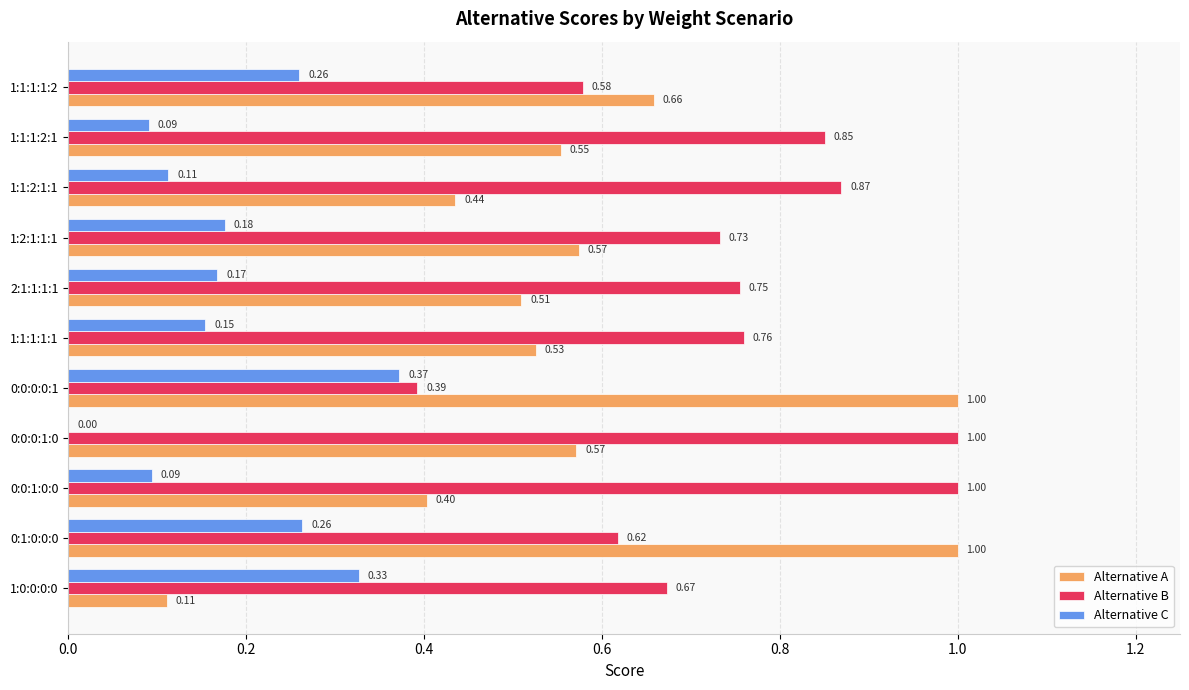

Which series changed the most between 1:0:0:0:0 and 0:1:0:0:0?

Alternative A